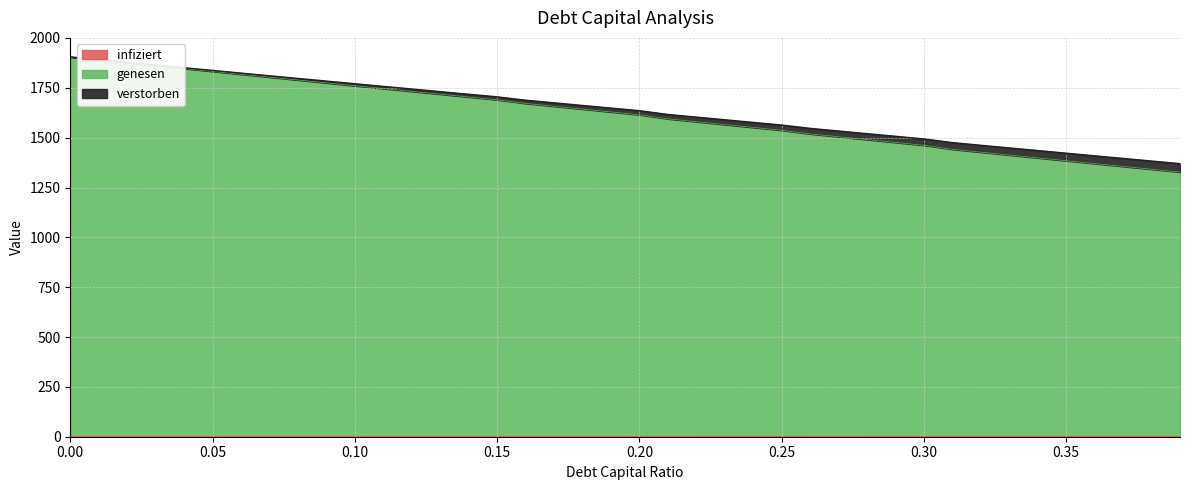

True or false: verstorben and genesen cross at least once.

False